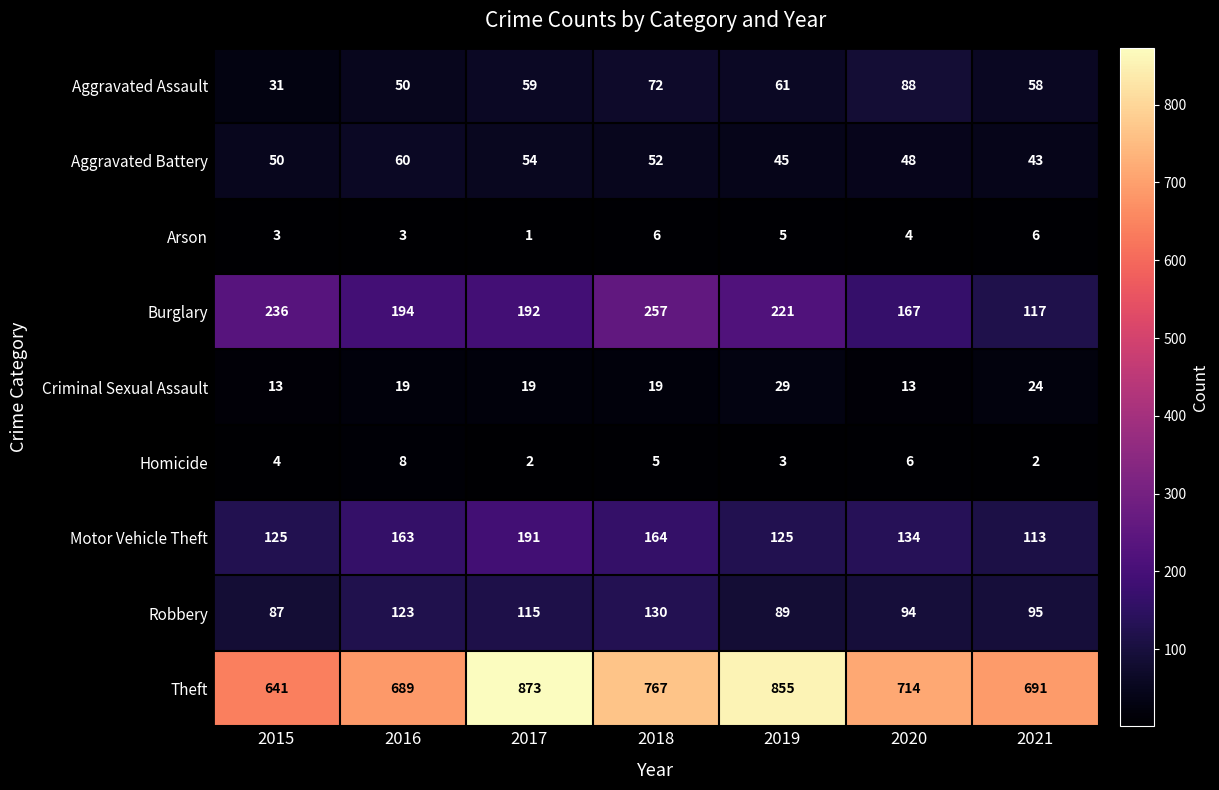

Which category has the lowest value across all series?

2017